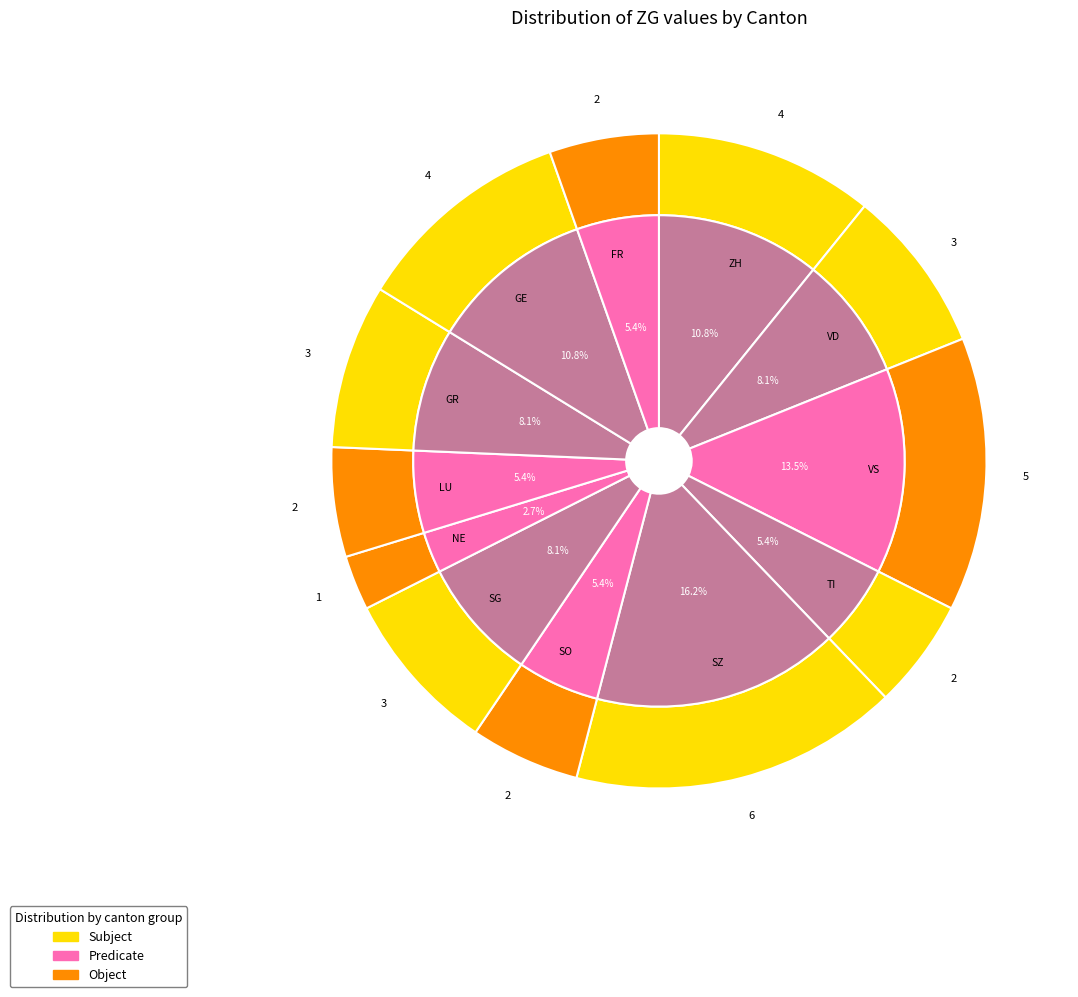

Does FR represent more than half of the total?

No